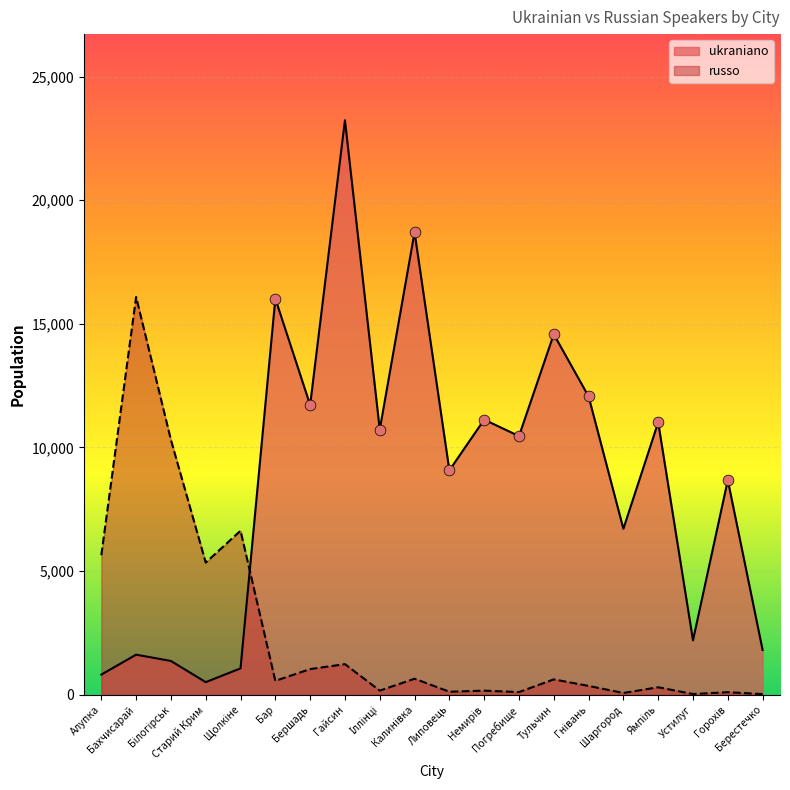

What are all the series names shown in the legend?

ukraniano, russo